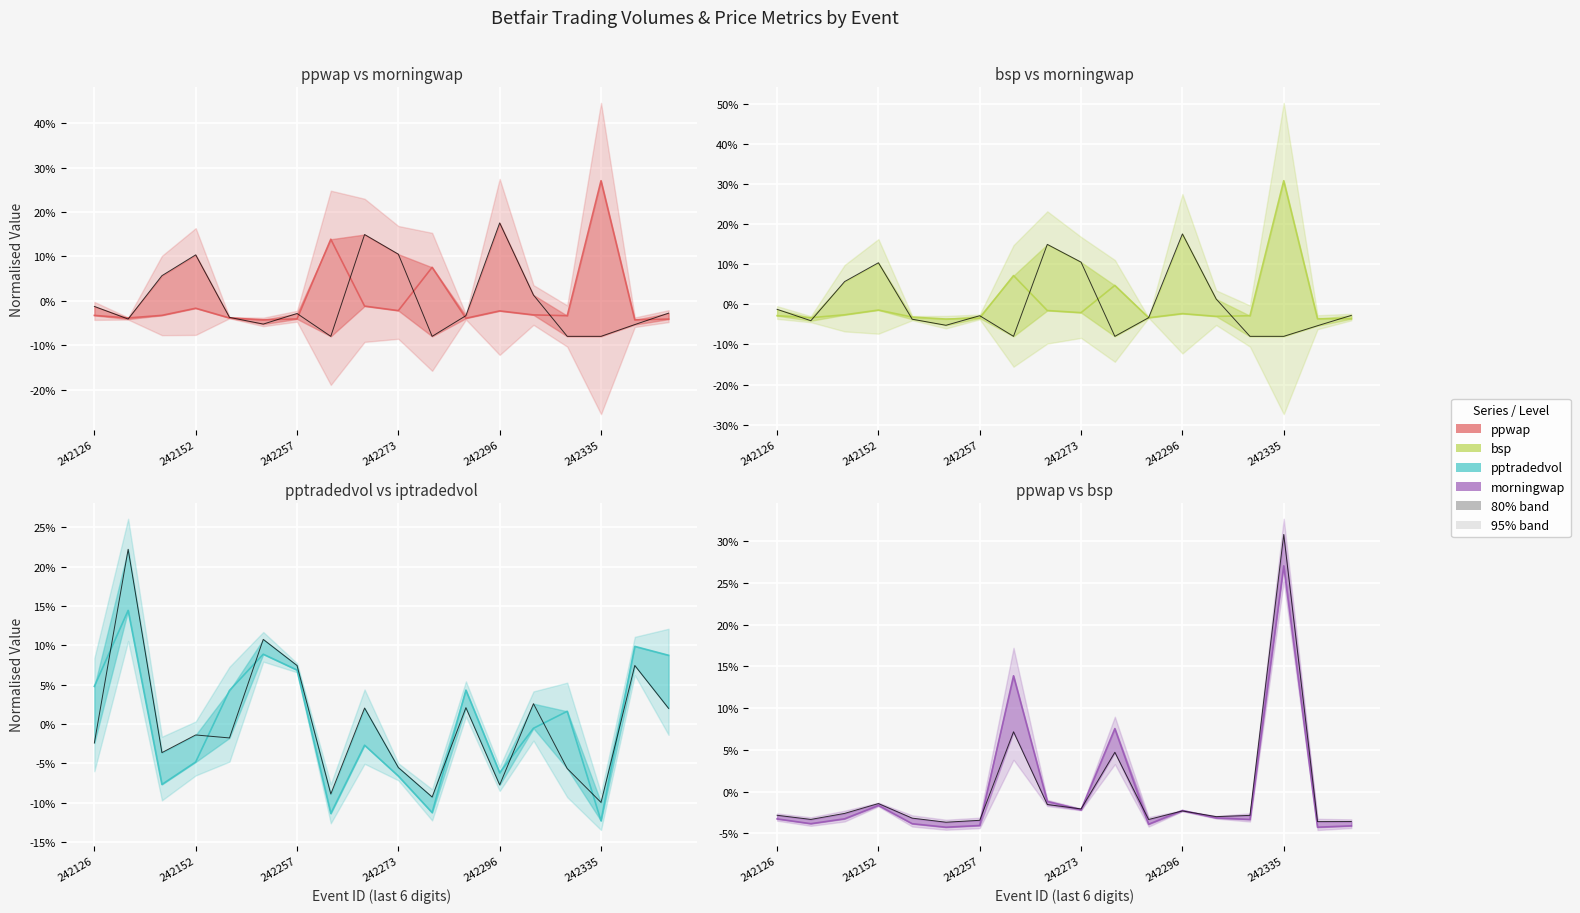

The ppwap series shows -0.0 at 242126. True or false?

False